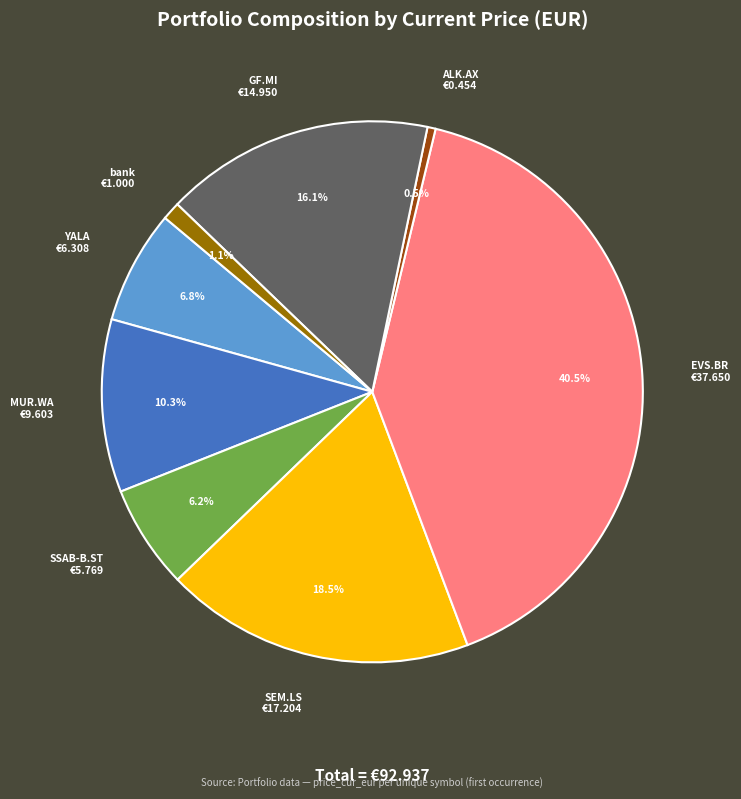

Does any single category account for the majority?

No